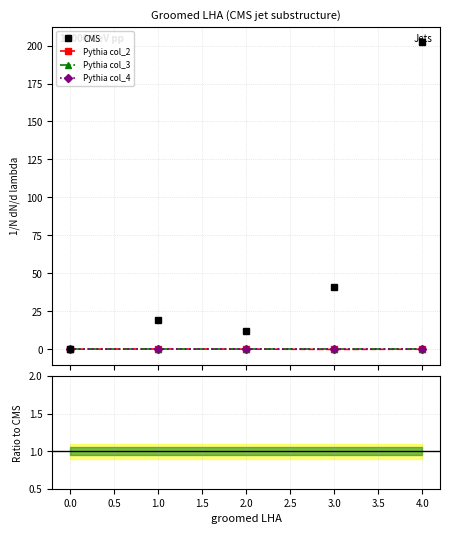

How many lines are shown in the chart?

5